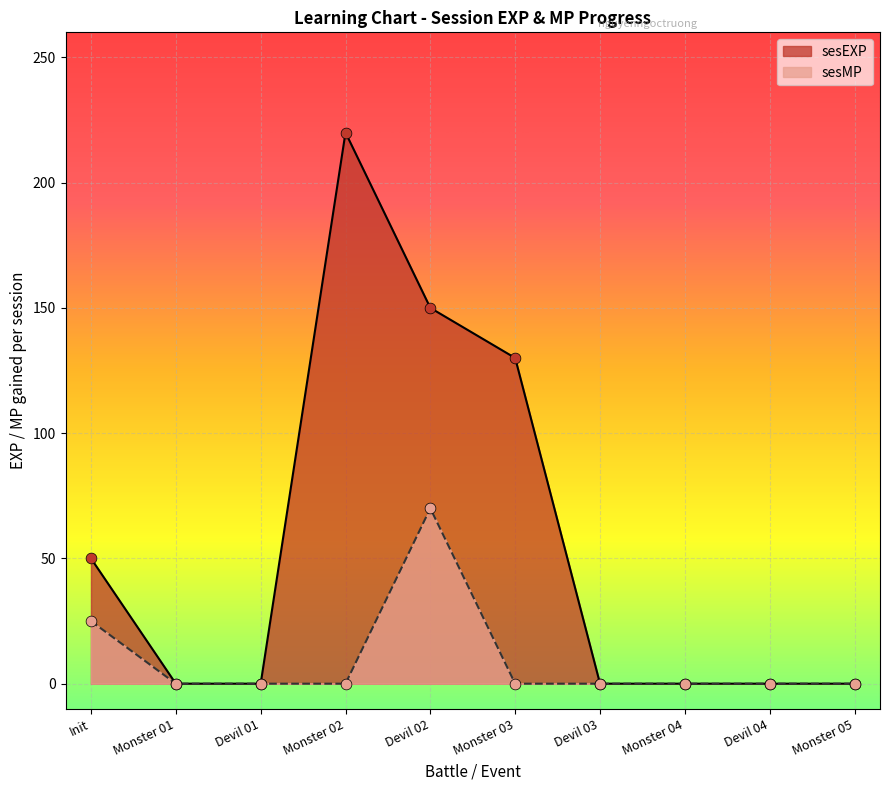

What is the total value across all series at Init?

75